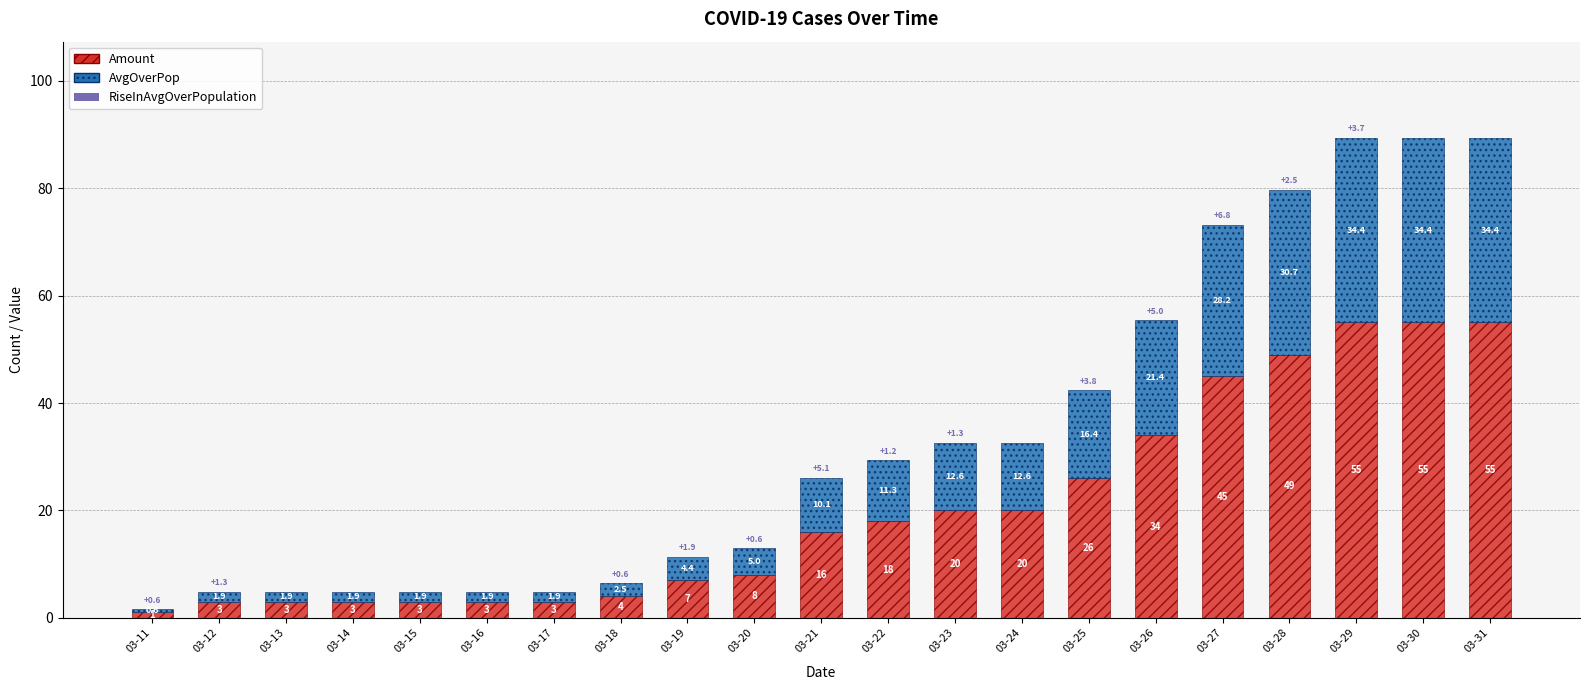

How many data points does each series have?

21